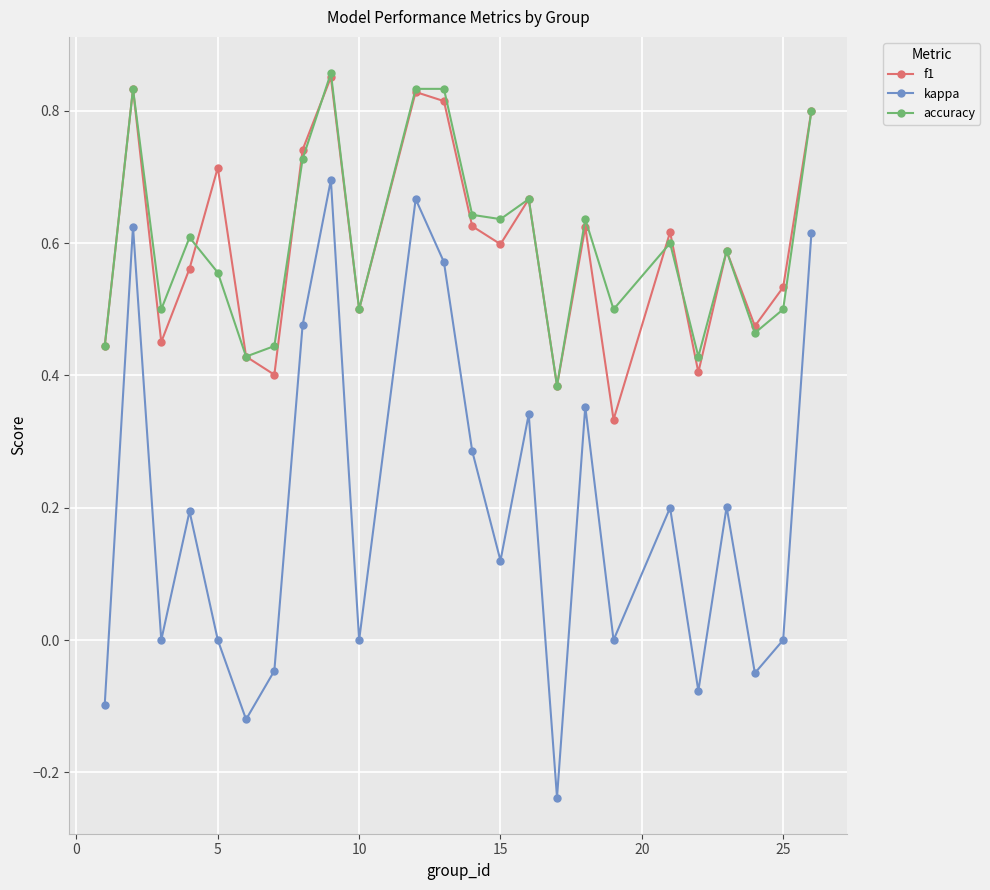

Which series has the largest range (max minus min)?

kappa